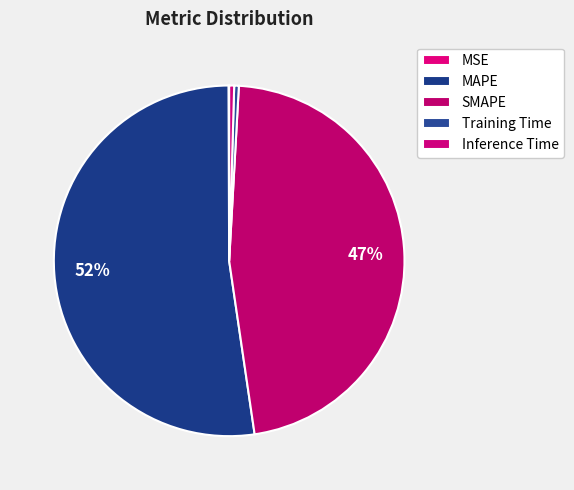

What is the smallest slice in the pie chart?

MSE